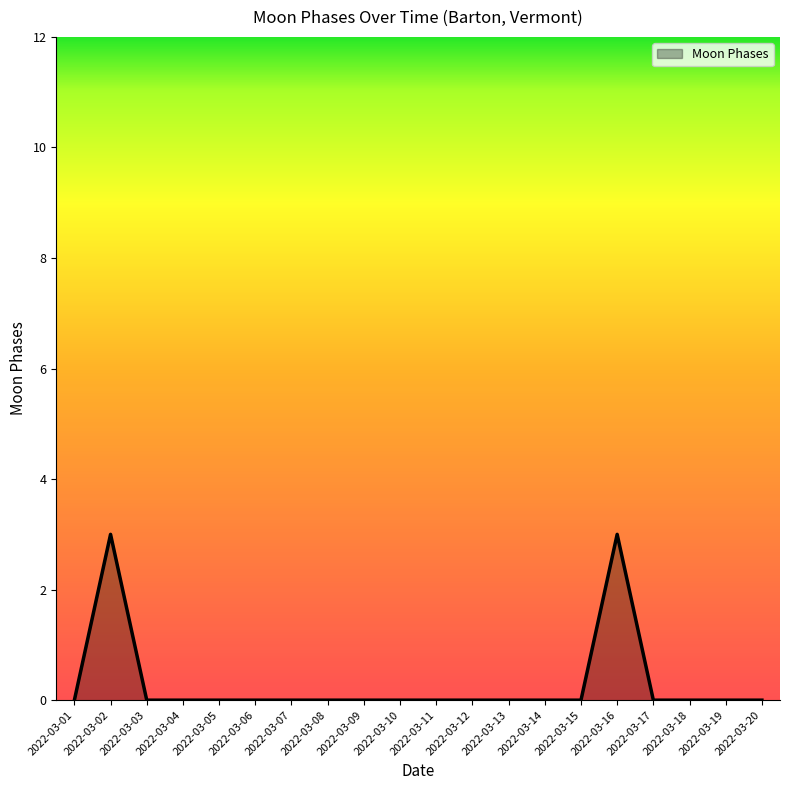

What is the difference between the maximum and minimum values?

3